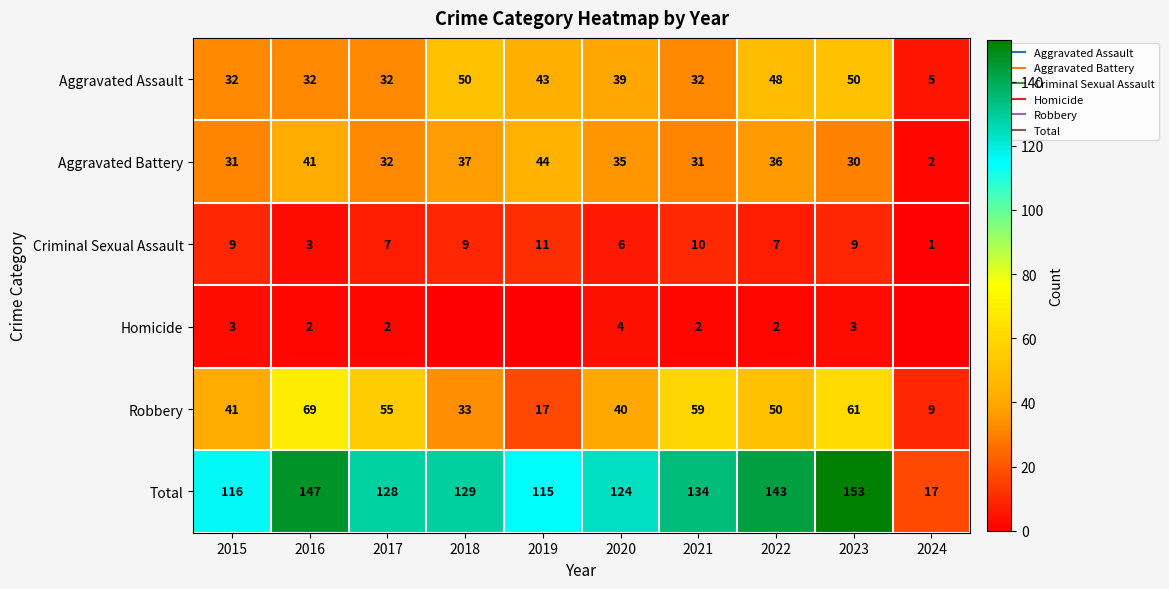

At how many categories does at least one series exceed 145?

2